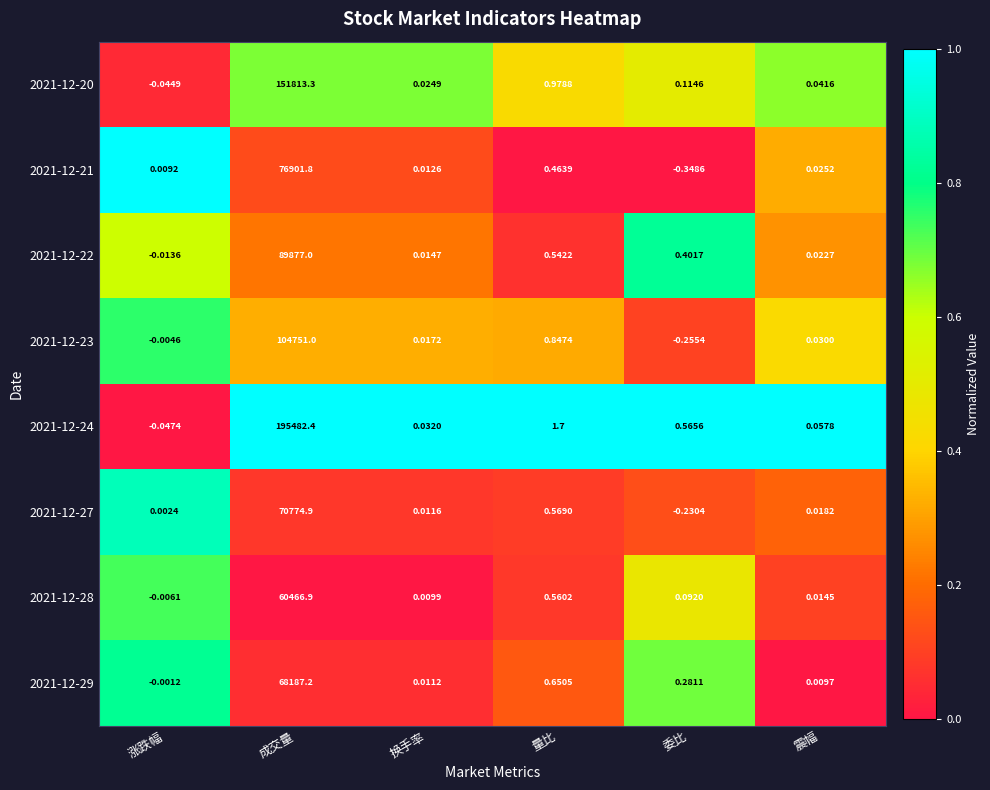

Is the value of 2021-12-23 at 涨跌幅 greater than the value of 2021-12-22 at 委比?

No